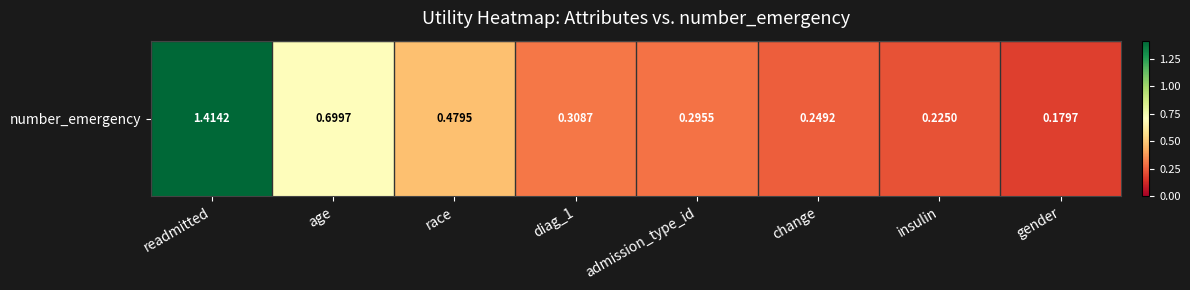

The chart shows a value of 0.4 at change. True or false?

False